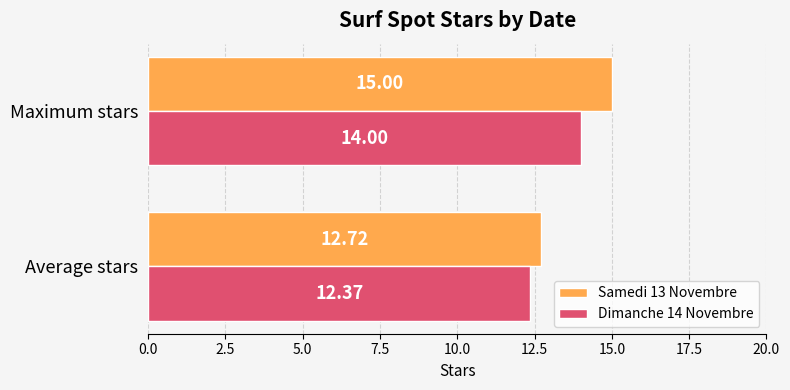

What is the spread (max minus min) of values at Maximum stars?

1.0